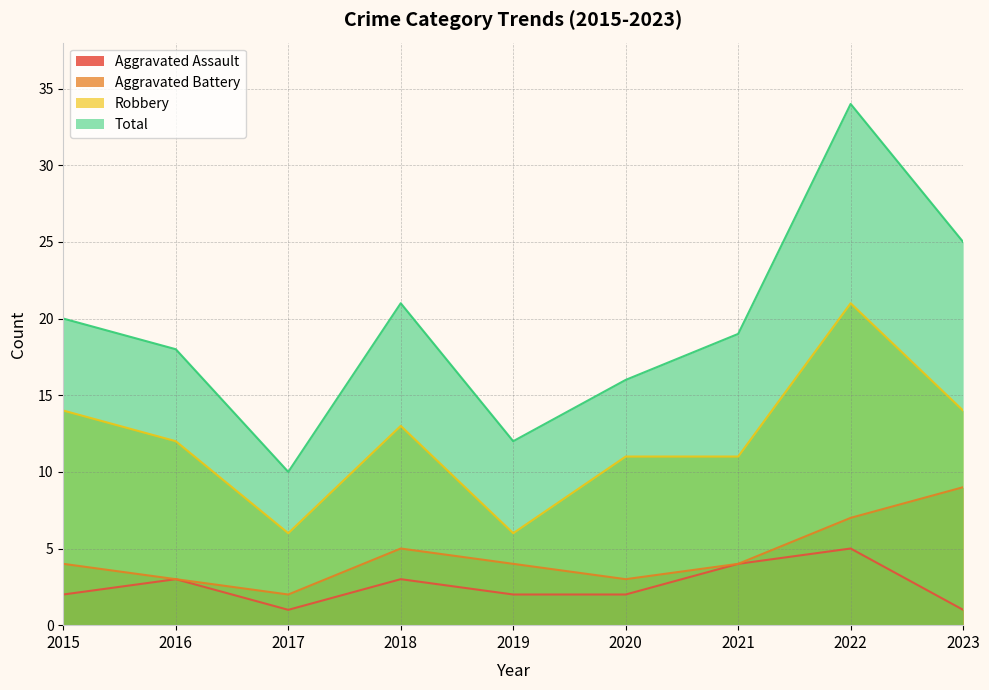

True or false: Aggravated Battery and Total intersect in this chart.

False